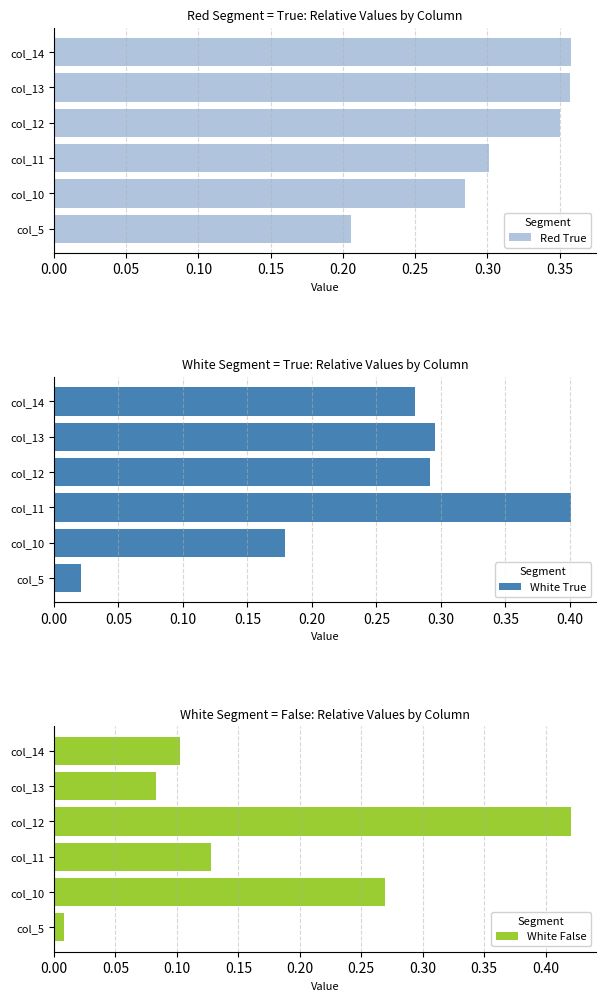

What is the value of the White True bar at the 6th from the left?

0.3